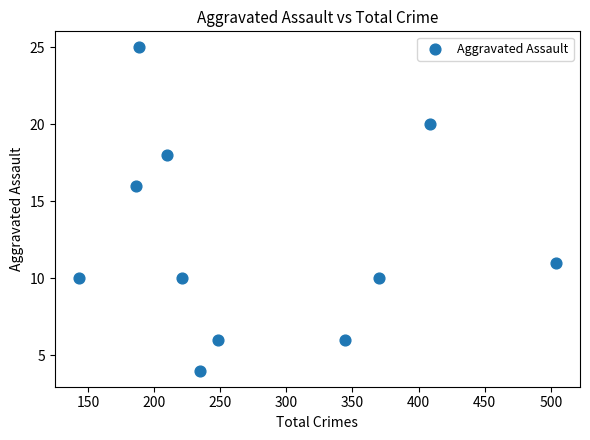

What Y value in the scatter plot is closest to 14?

16